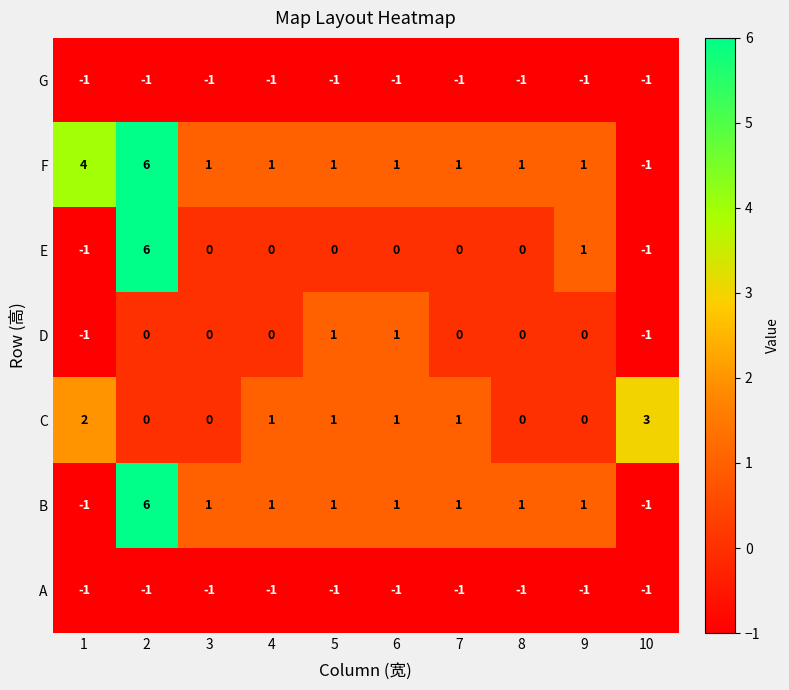

The value of D at 4 is 0. True or false?

True